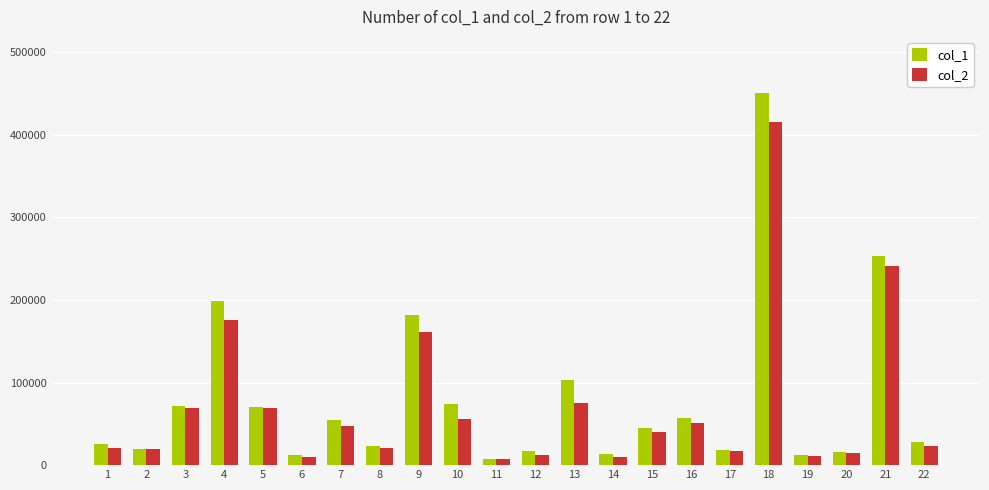

At 18, list the series in order from smallest to largest.

col_2, col_1